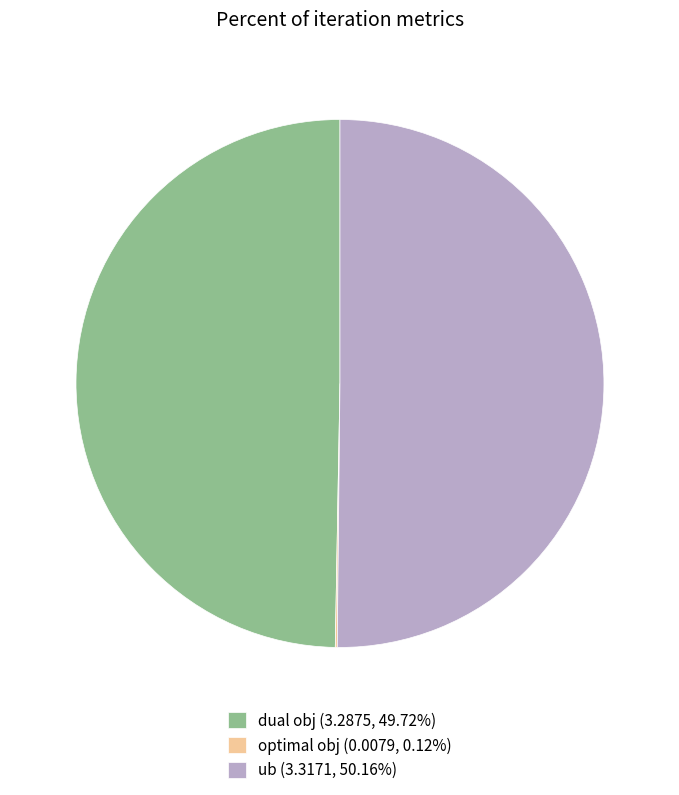

Is dual obj (3.2875, 49.72%) the majority of the pie?

No